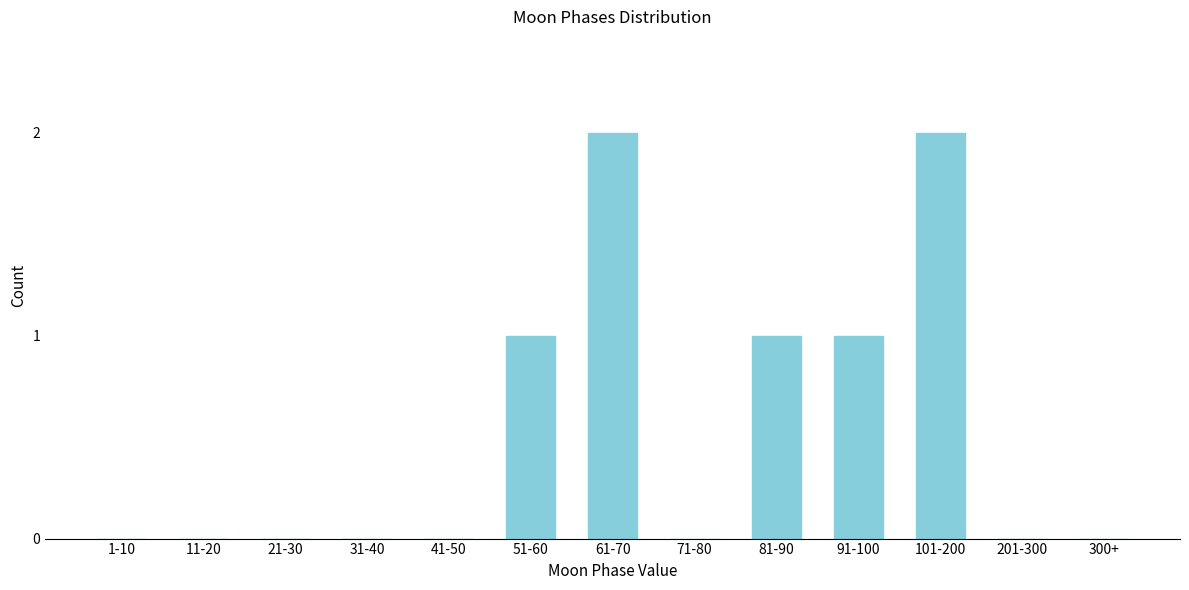

Reading left to right, what are all the values shown in this chart?

1-10=0	11-20=0	21-30=0	31-40=0	41-50=0	51-60=1	61-70=2	71-80=0	81-90=1	91-100=1	101-200=2	201-300=0	300+=0